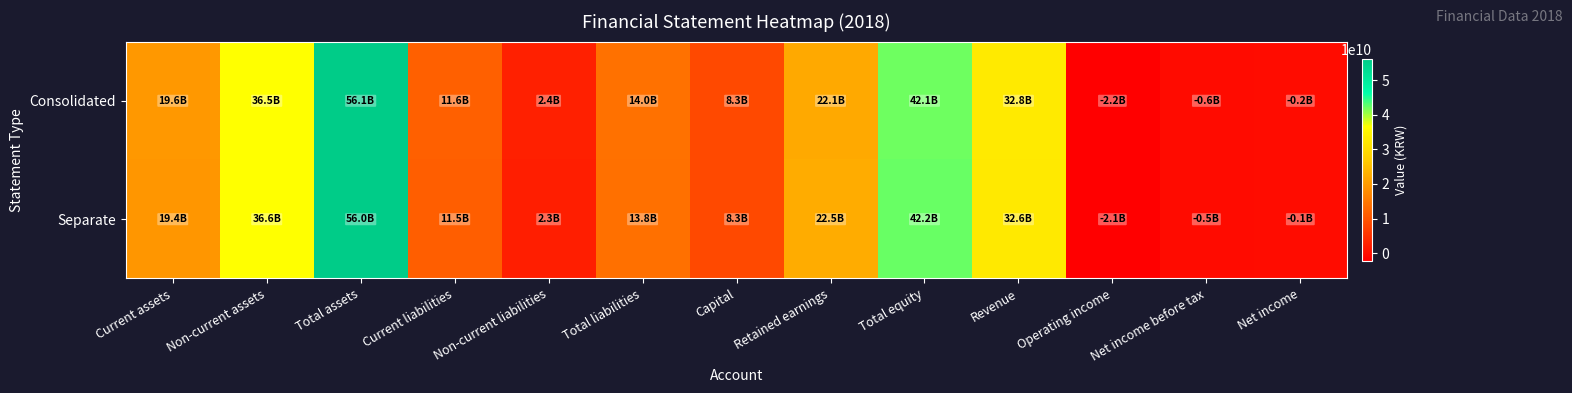

What is the spread (max minus min) of values at Net income before tax?

87183424